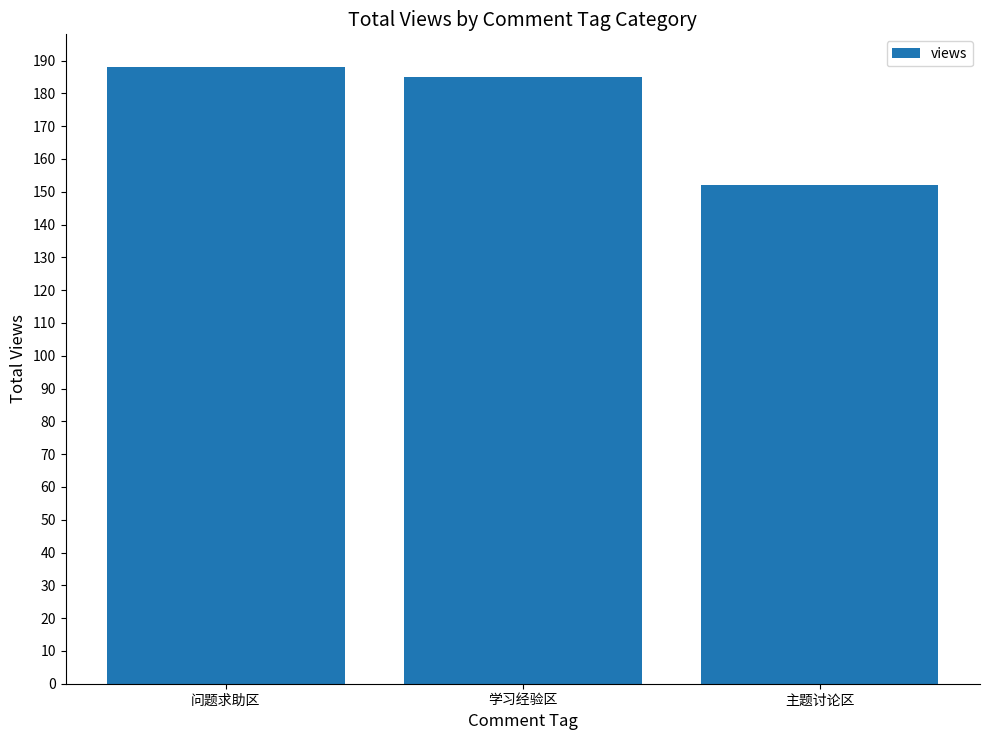

Reading left to right, list all the values displayed in this chart.

问题求助区=188	学习经验区=185	主题讨论区=152